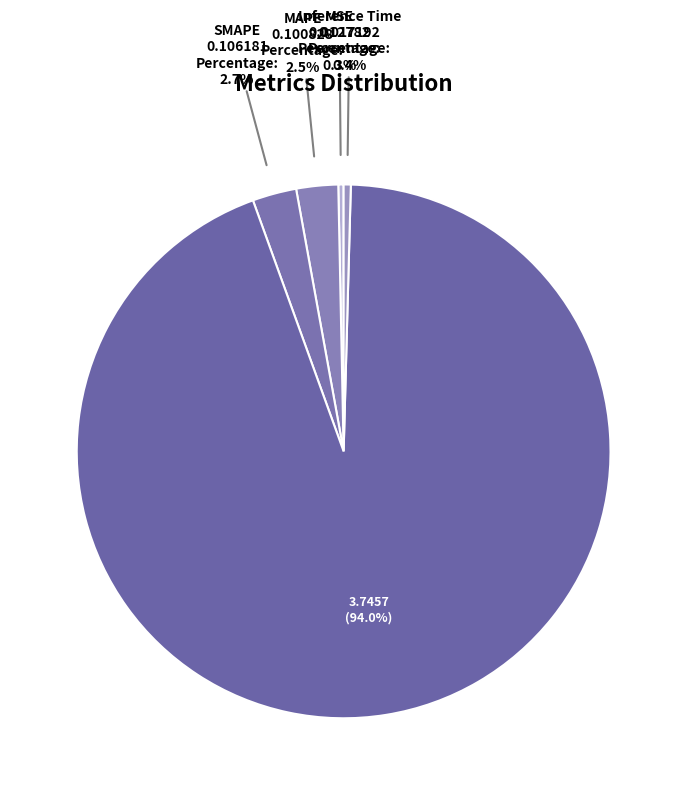

Which slice is the smallest?

MSE